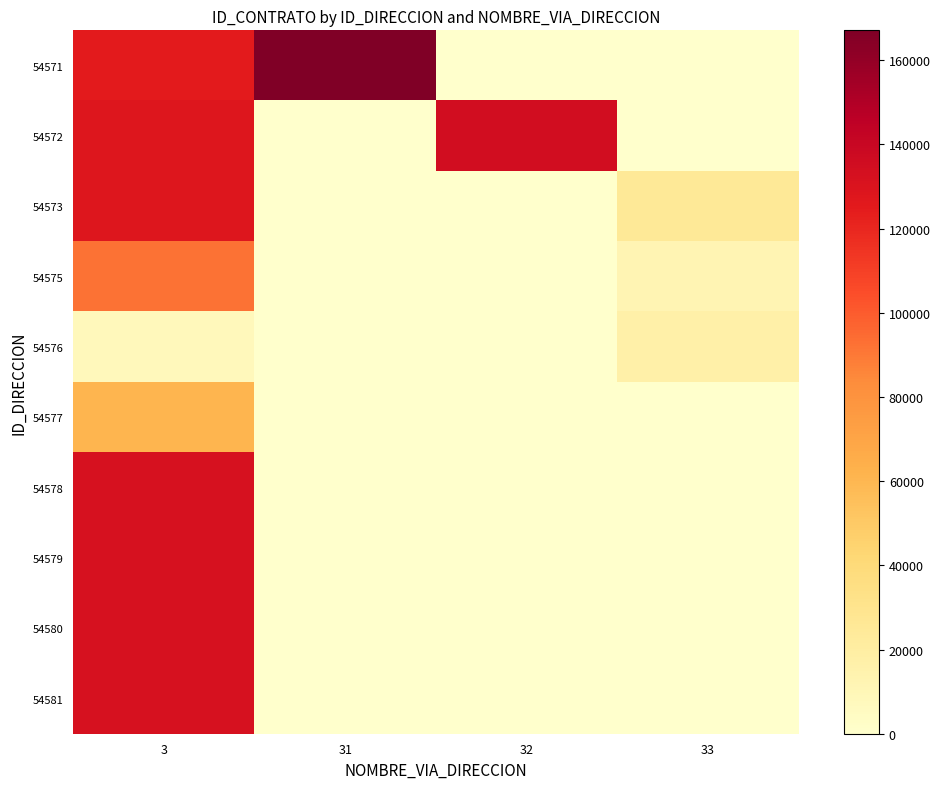

At which category does the chart reach its minimum across all series?

32